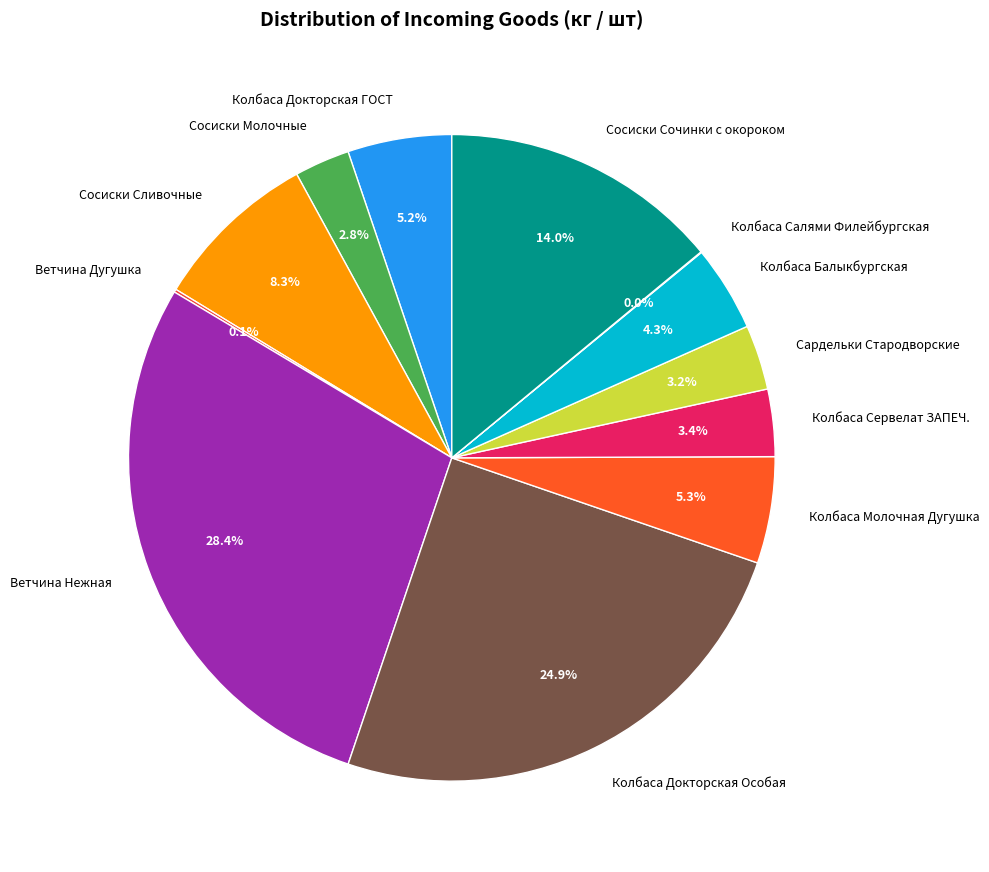

Is the sum of Сосиски Сочинки с окороком and Сосиски Молочные greater than half?

No